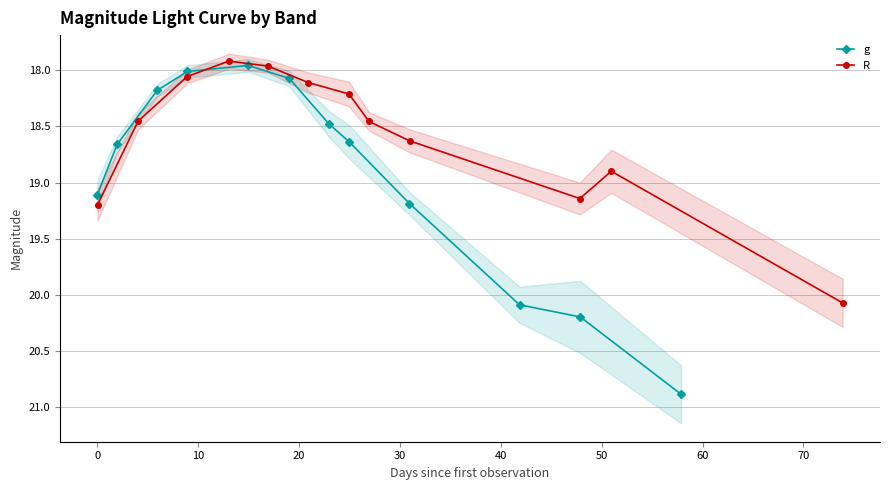

What are all the series names shown in the legend?

g, R